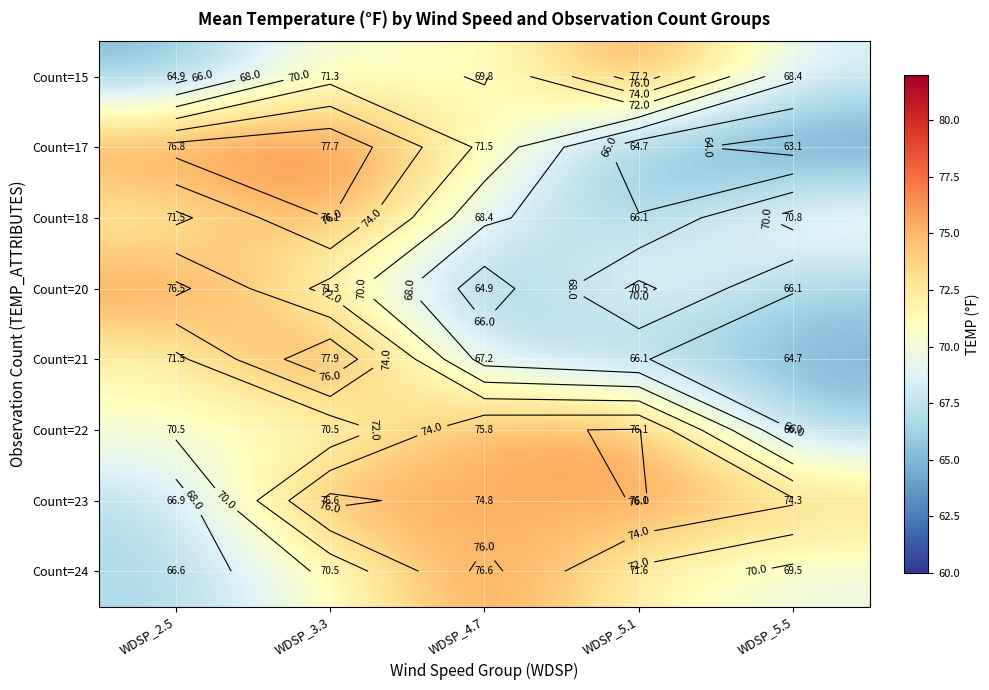

Rank the series at WDSP_4.7 from lowest to highest value.

Count=20, Count=21, Count=18, Count=15, Count=17, Count=23, Count=22, Count=24